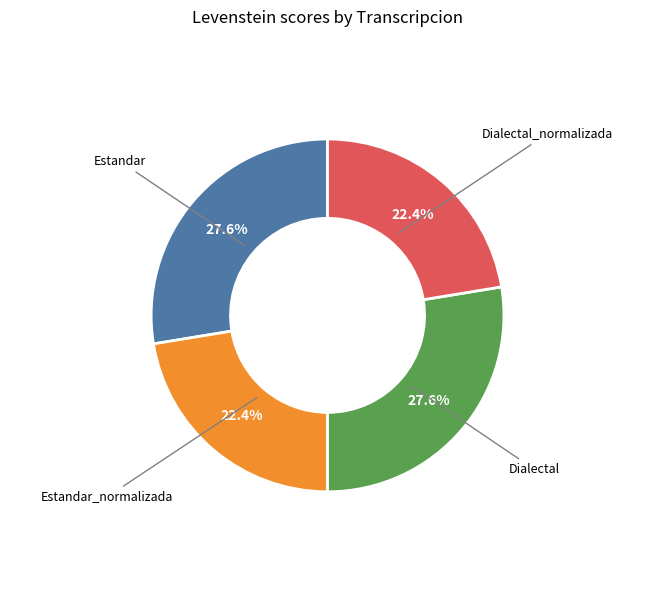

To the nearest percent, what percentage of the pie is Estandar?

28%